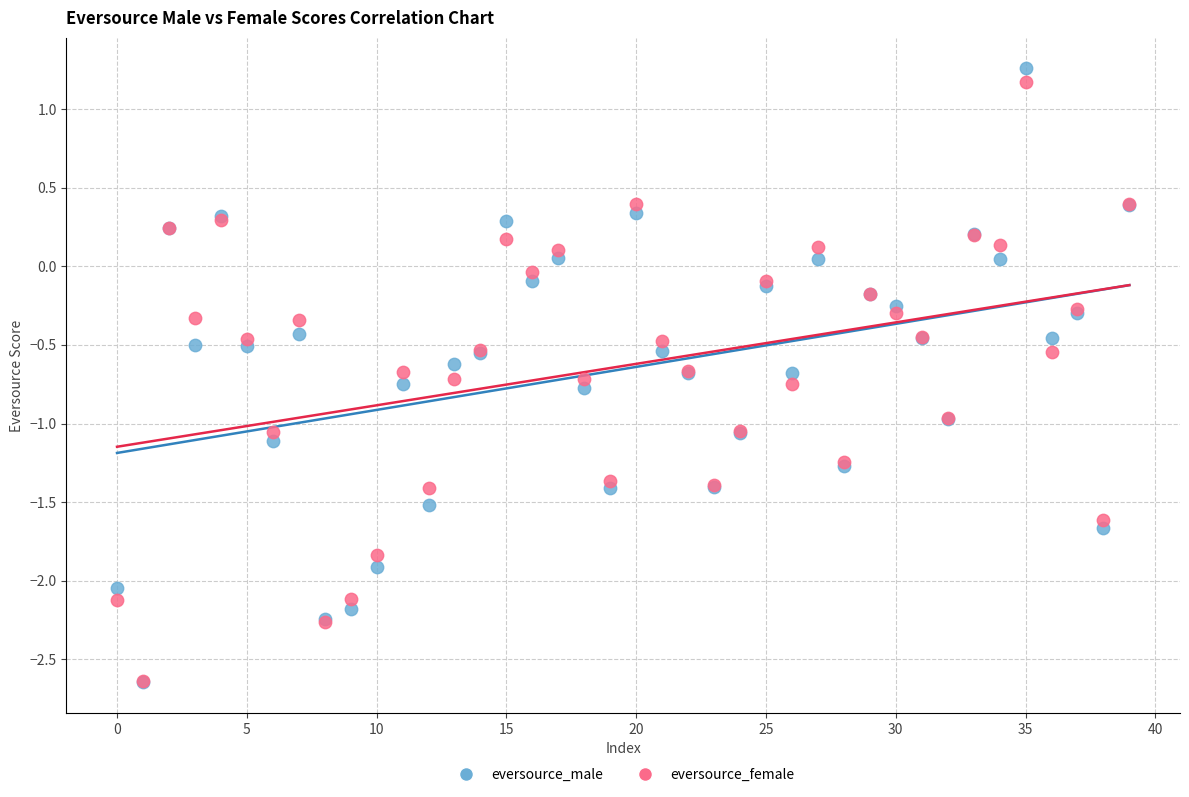

What are all the series names shown in the legend?

eversource_male, eversource_female